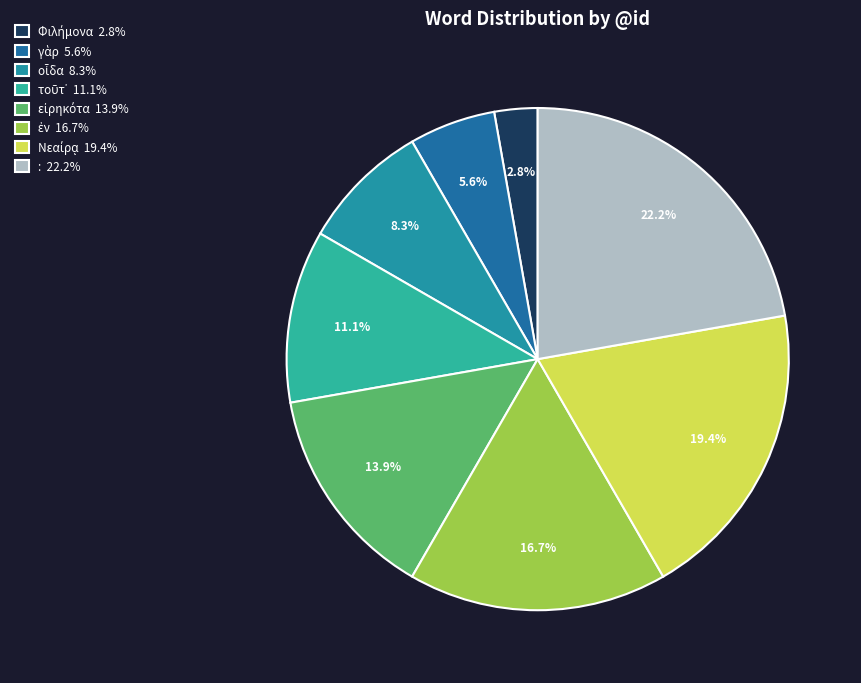

Rank the categories by value from lowest to highest.

Φιλήμονα, γὰρ, οἶδα, τοῦτ᾽, εἰρηκότα, ἐν, Νεαίρᾳ, :